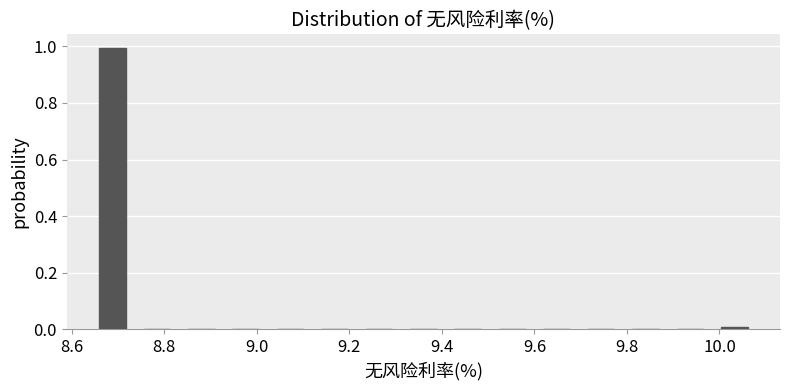

Reading left to right, list every bar in this chart as the range it spans on the x-axis followed by its height. Neither the bar edges nor the heights are printed on the chart, so give them approximately, as read against the axes.

8.640 to 8.736: 1
8.736 to 8.832: 0
8.832 to 8.928: 0
8.928 to 9.024: 0
9.024 to 9.120: 0
9.120 to 9.216: 0
9.216 to 9.312: 0
9.312 to 9.408: 0
9.408 to 9.504: 0
9.504 to 9.600: 0
9.600 to 9.696: 0
9.696 to 9.792: 0
9.792 to 9.888: 0
9.888 to 9.984: 0
9.984 to 10.080: under 0.02